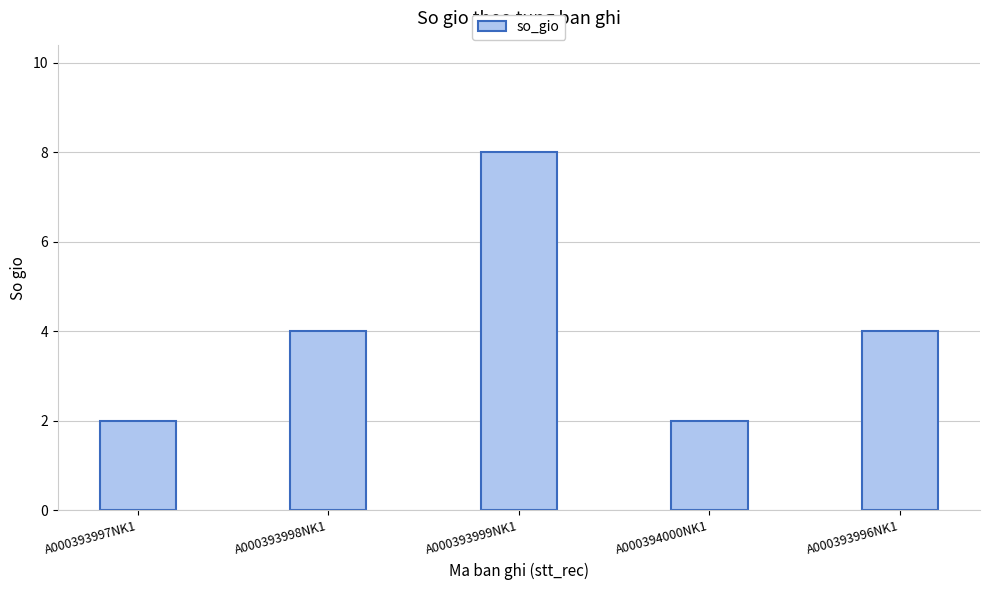

What is the label of the 3rd bar from the left?

A000393999NK1